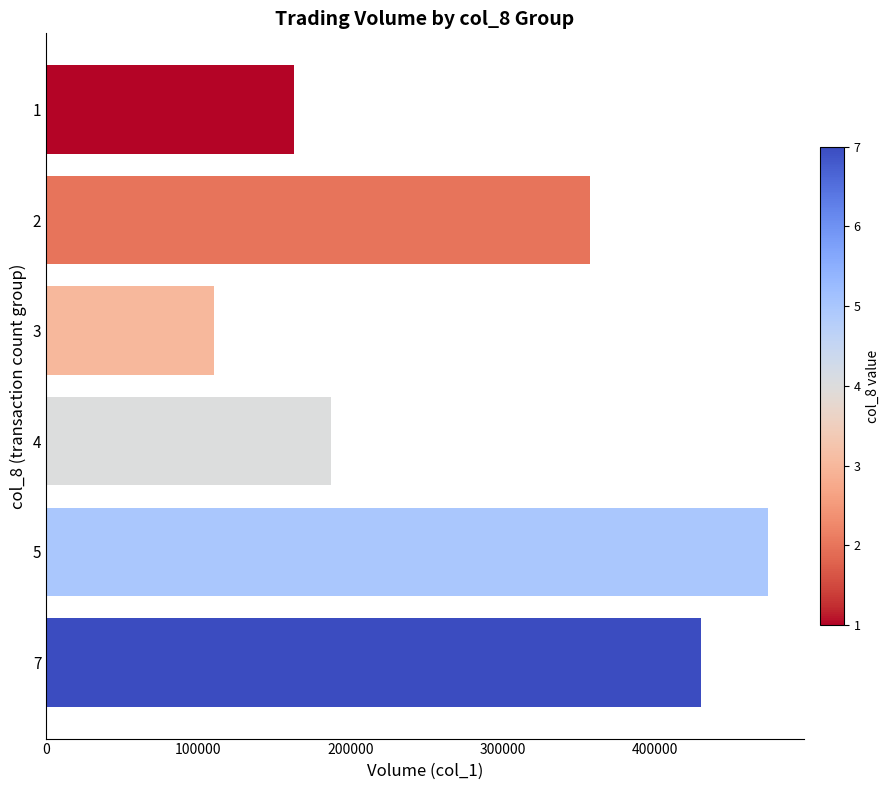

What is the sum of all values?

1721000